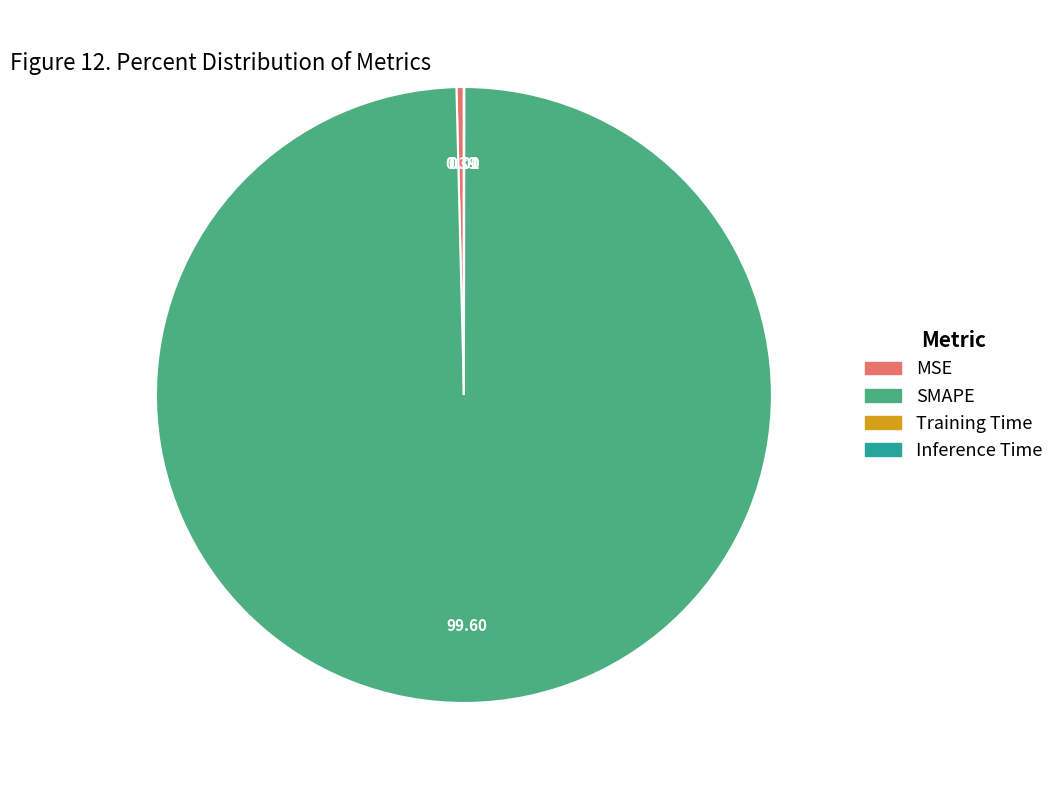

What is the majority slice?

SMAPE